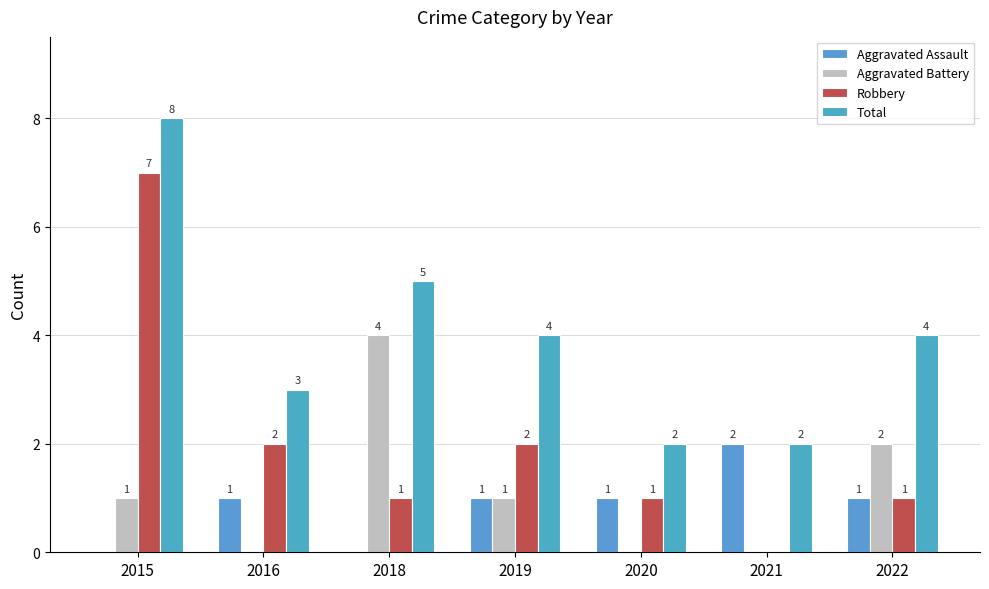

At which label does Total reach its minimum?

2020